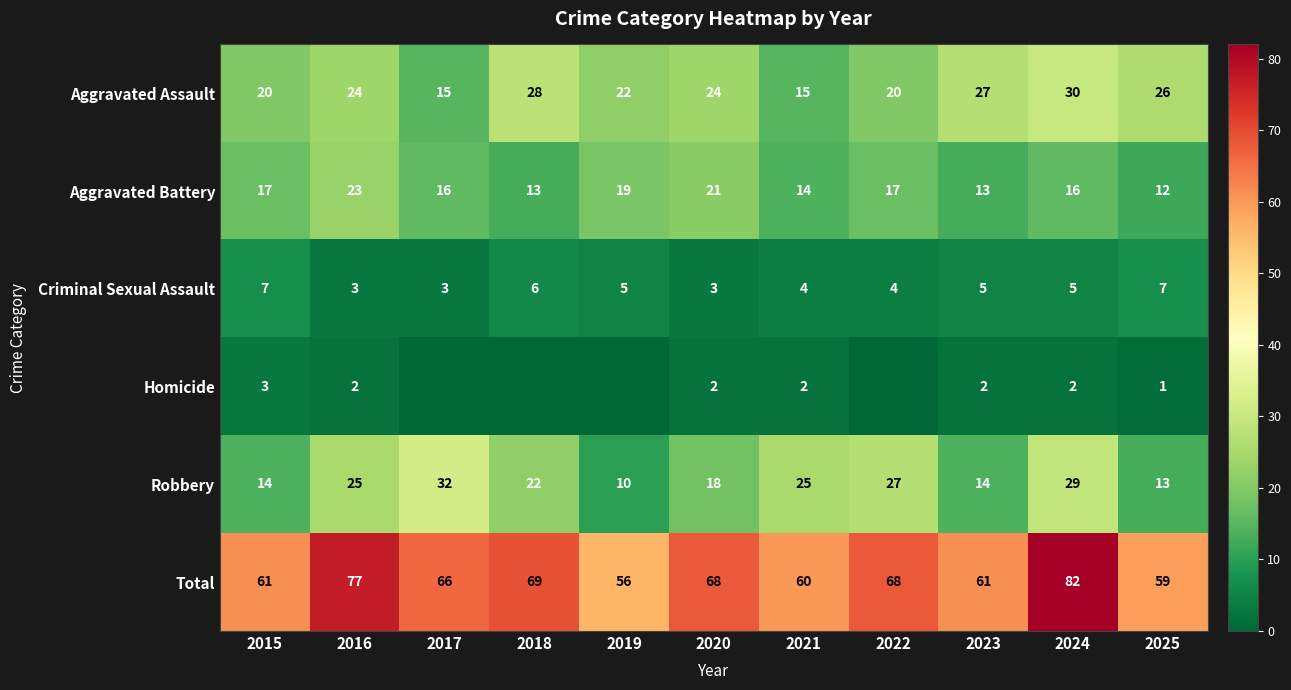

The value of Criminal Sexual Assault at 2023 is 5. True or false?

True